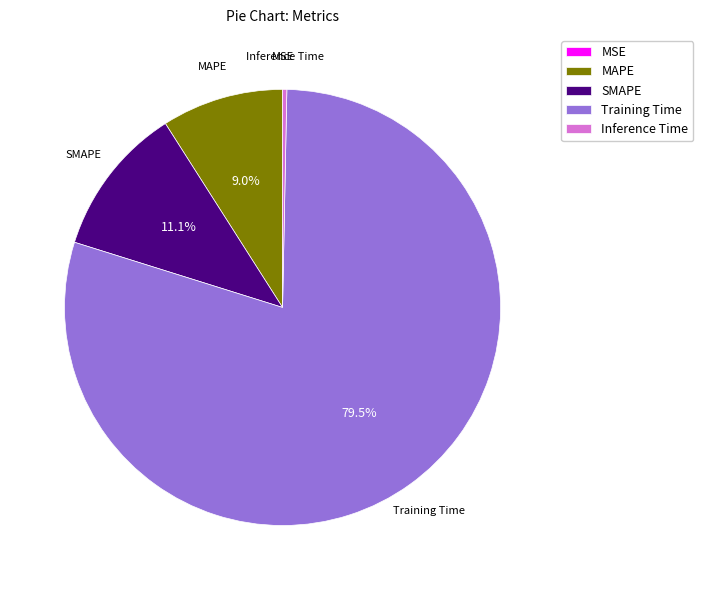

Between Training Time and SMAPE, which is larger?

Training Time